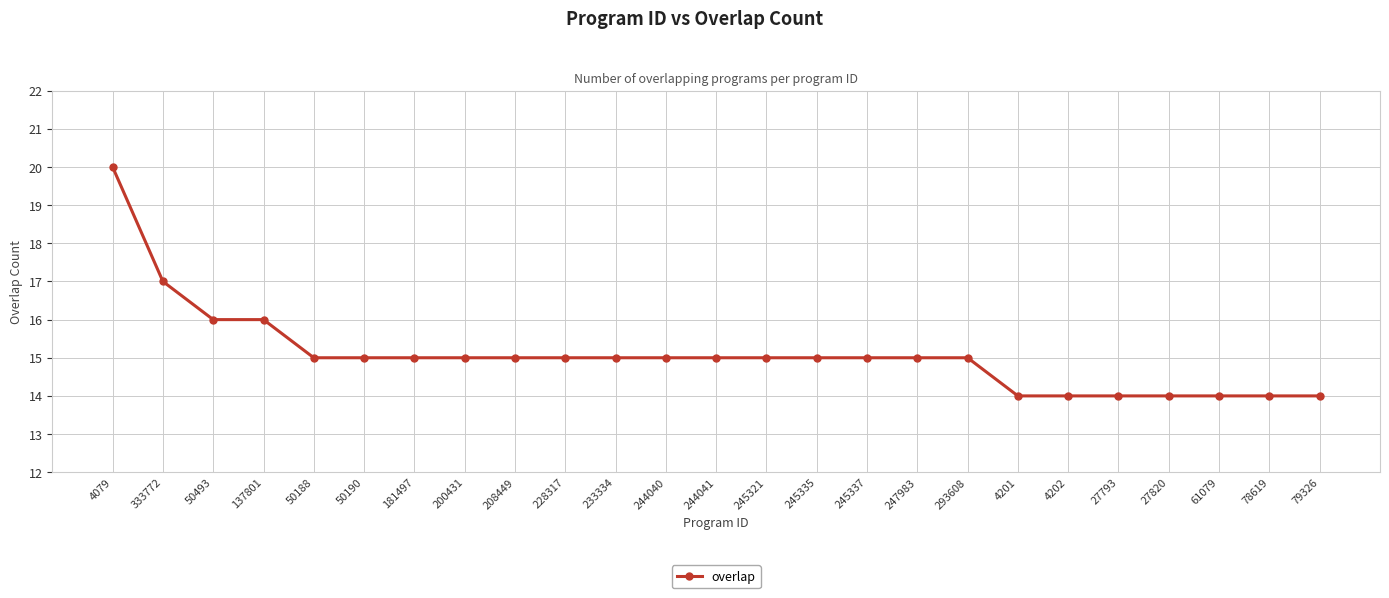

Reading left to right, extract all data points from this chart.

20	17	16	16	15	15	15	15	15	15	15	15	15	15	15	15	15	15	14	14	14	14	14	14	14